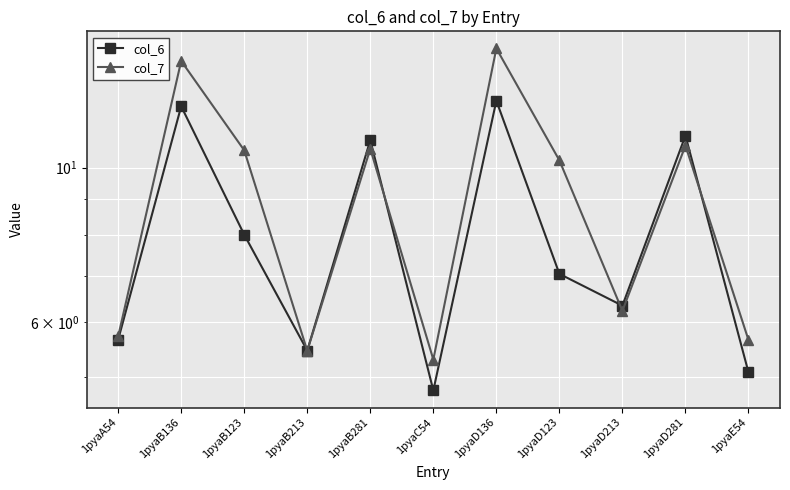

Which series ends up on top after the final intersection of col_6 and col_7?

col_7